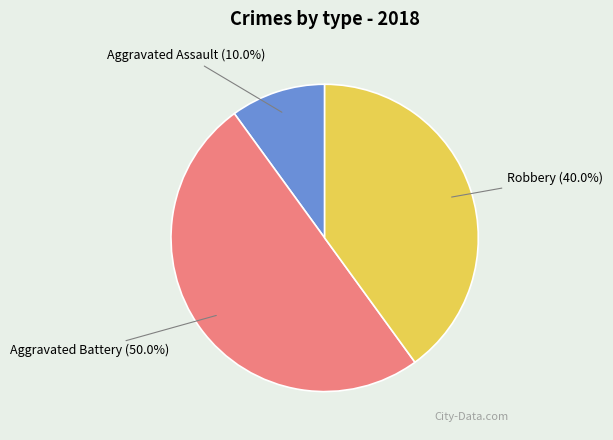

How many segments does this pie chart have?

3